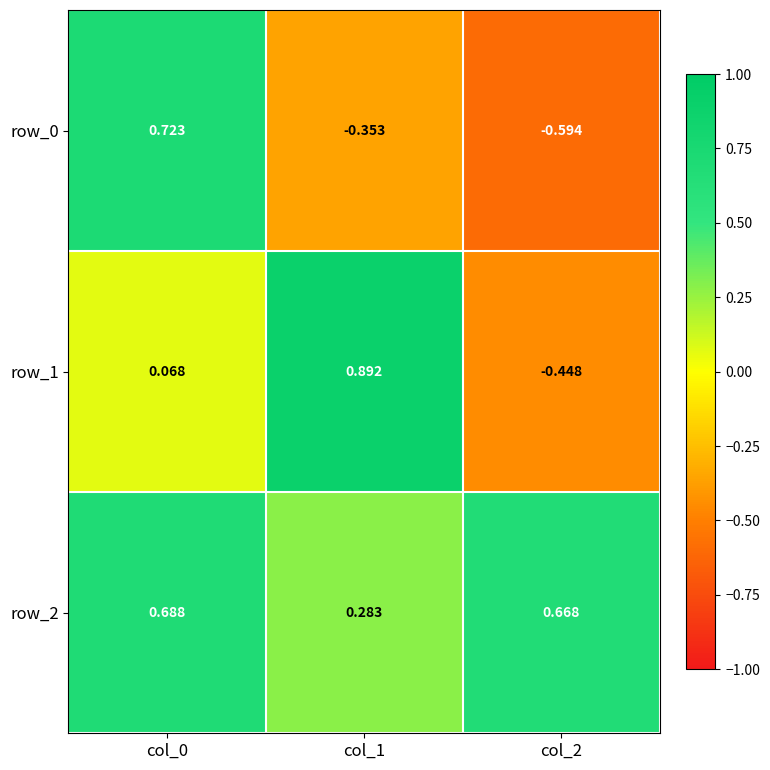

Rank the series by their average value, from lowest to highest.

row_0, row_1, row_2